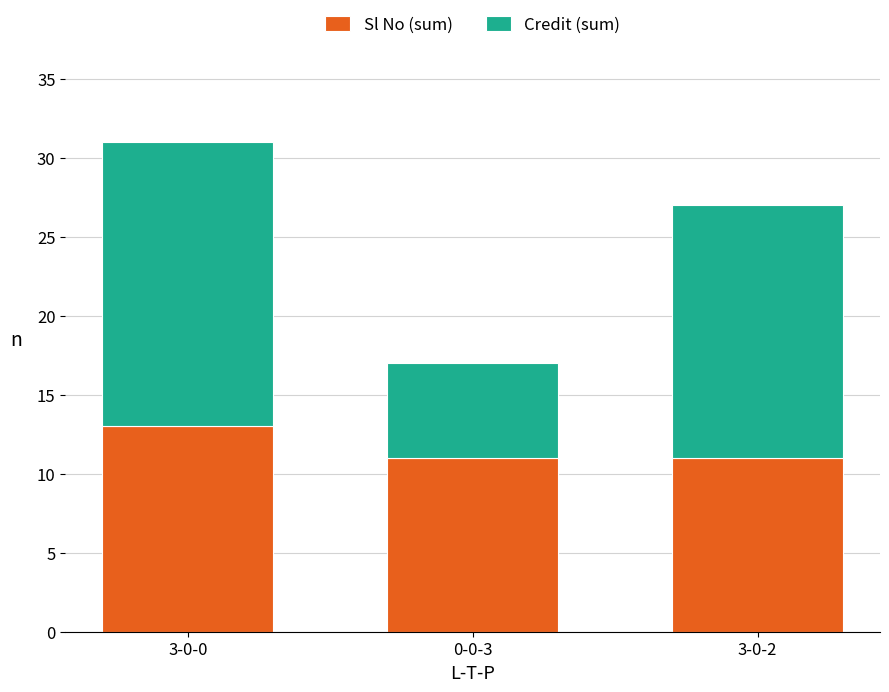

At which category is the sum across all series the highest?

3-0-0